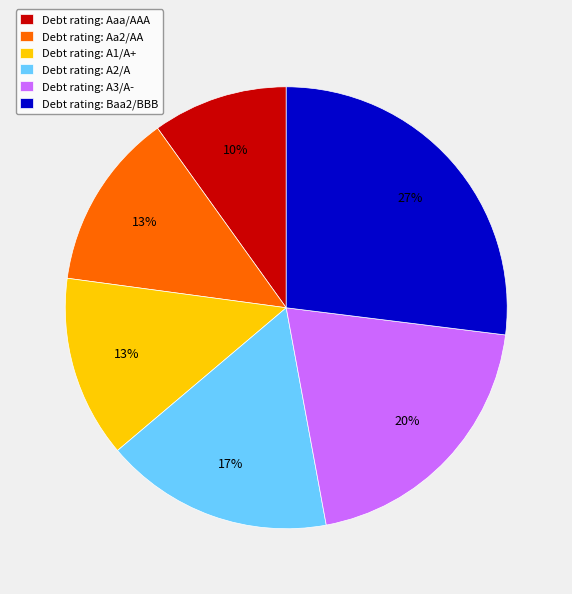

True or false: Debt rating: A2/A accounts for 17% of the total.

True